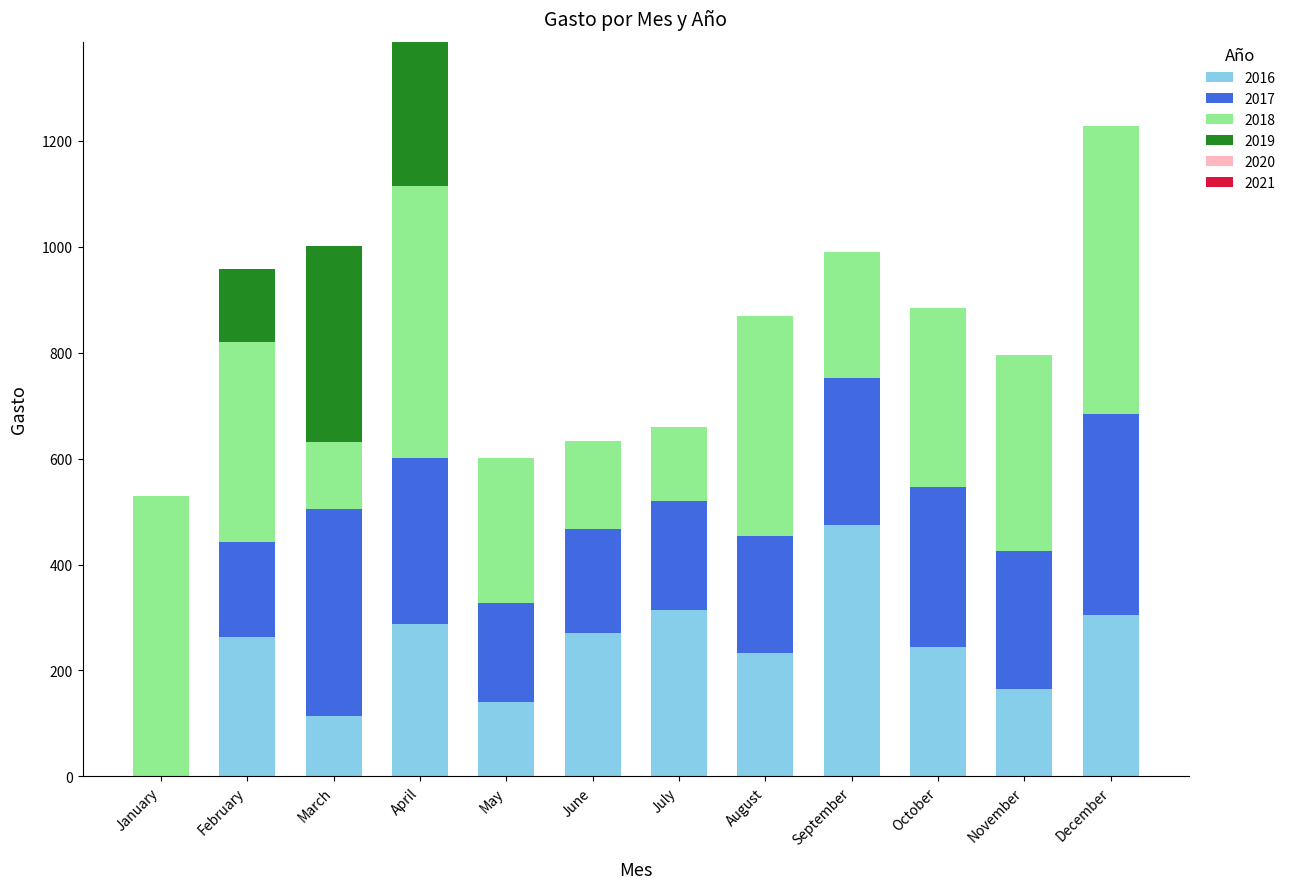

What is the sum of the 2016 values at November and December?

468.7